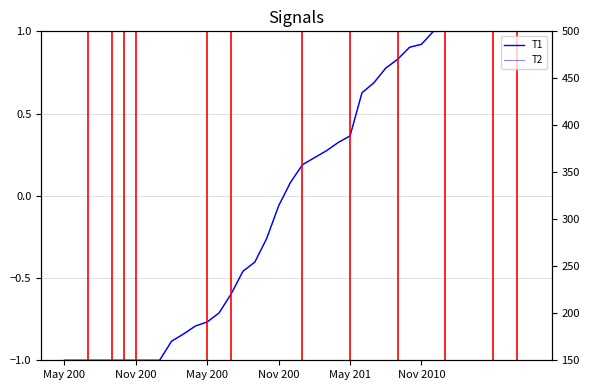

The value of T1 at 16 is -0.4. True or false?

True